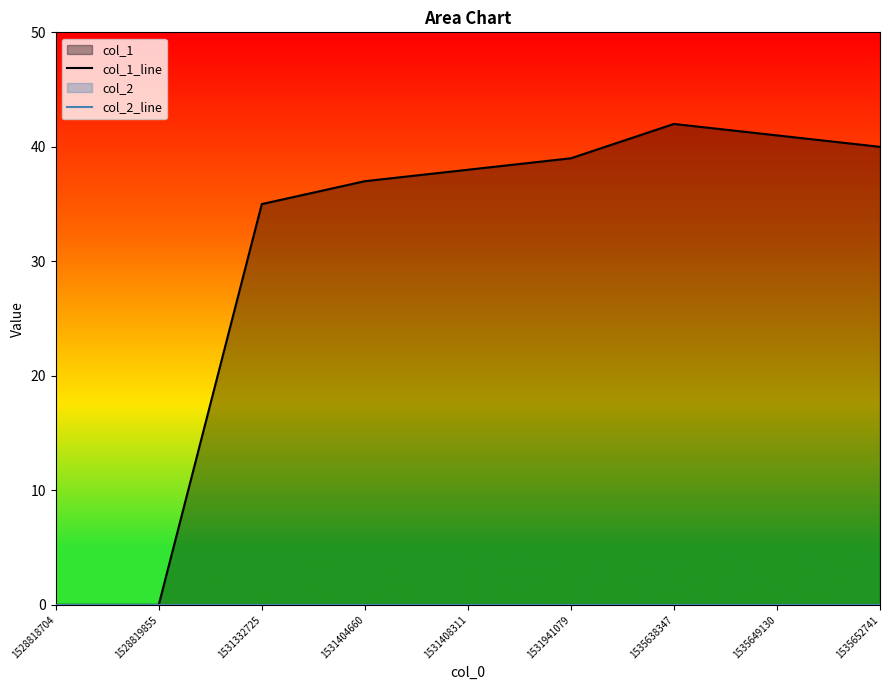

Reading left to right, extract all data points from this chart.

col_1_line: 1528818704=0	1528819855=0	1531332725=35	1531404660=37	1531408311=38	1531941079=39	1535638347=42	1535649130=41	1535652741=40
col_2_line: 1528818704=0	1528819855=0	1531332725=0	1531404660=0	1531408311=0	1531941079=0	1535638347=0	1535649130=0	1535652741=0